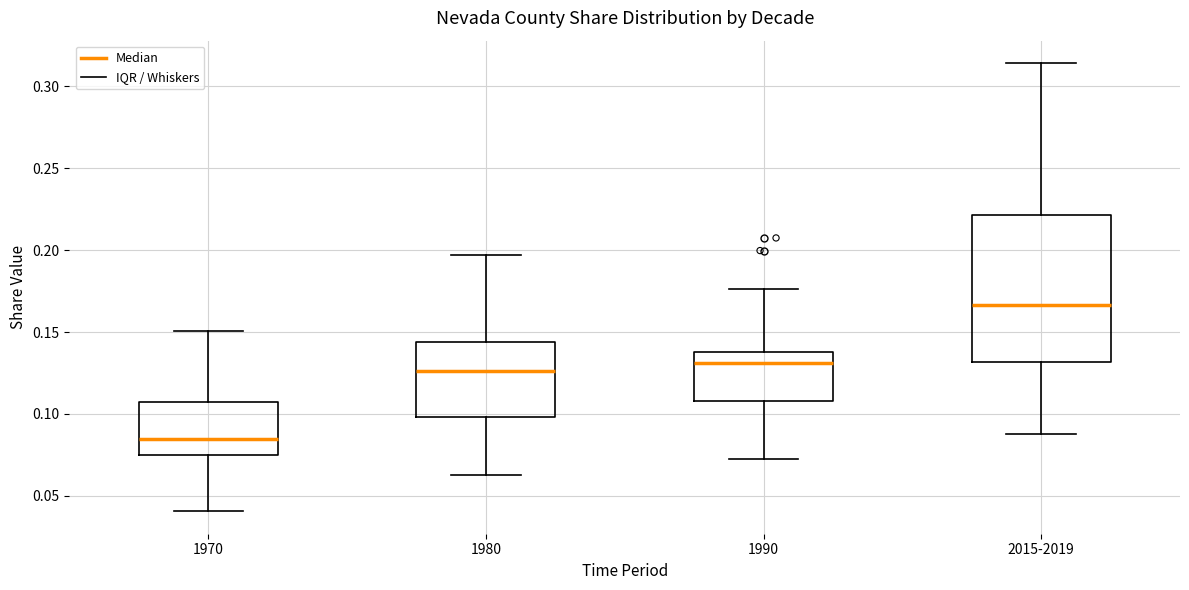

Which box has the lowest median line?

1970